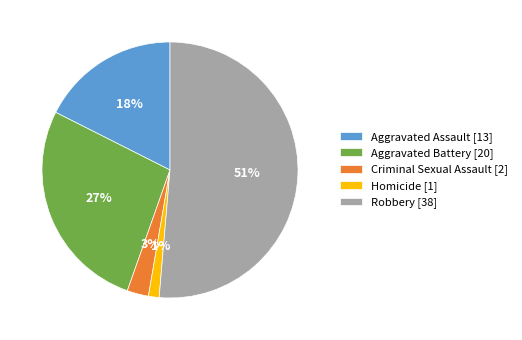

Which has a higher value, Homicide [1] or Robbery [38]?

Robbery [38]